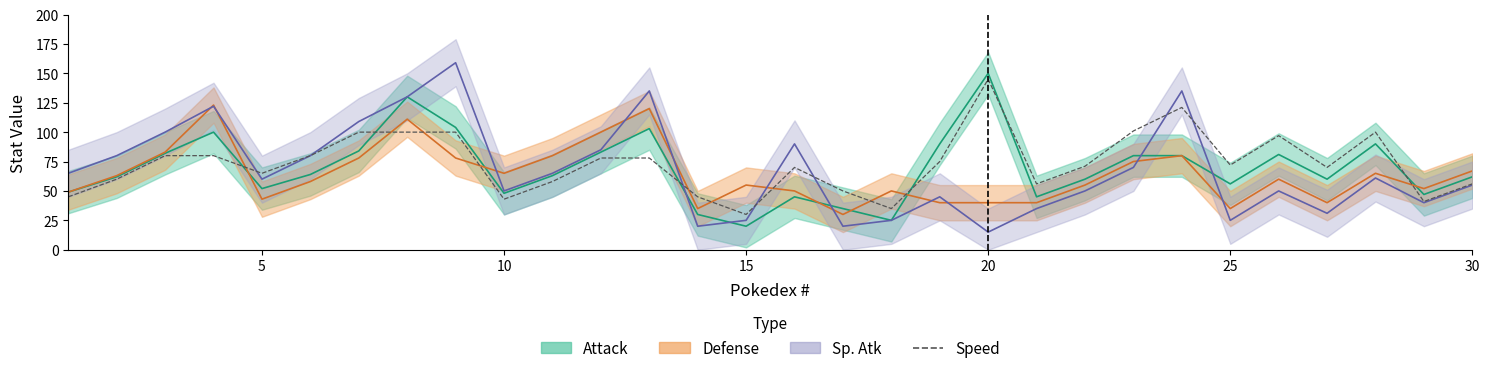

The value at 15 is 53. True or false?

False